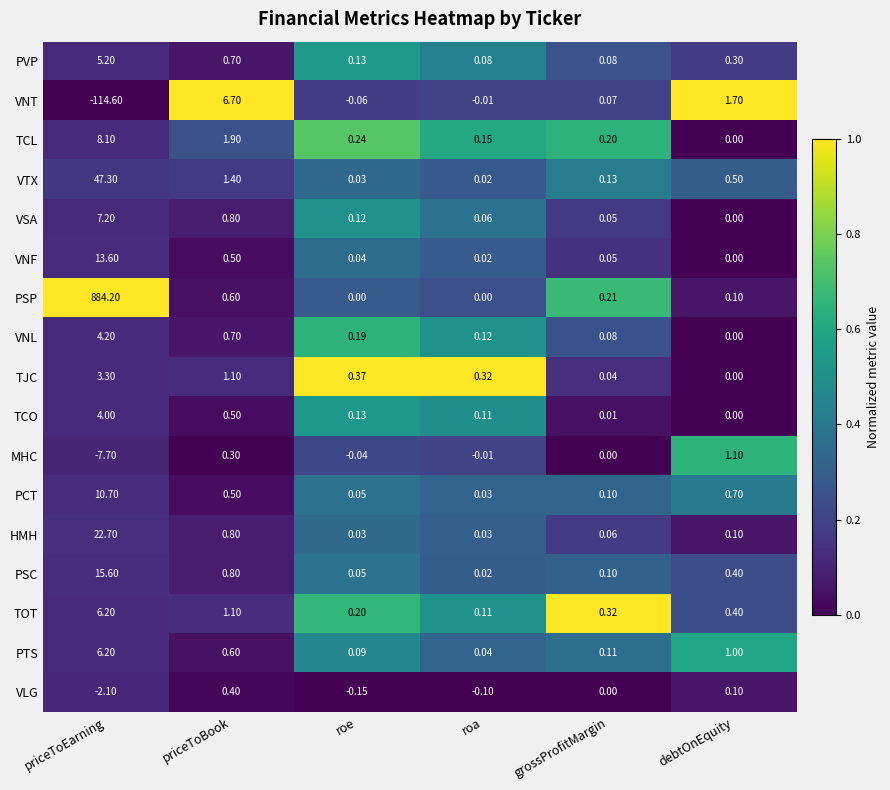

Which series has the widest spread of values?

PSP